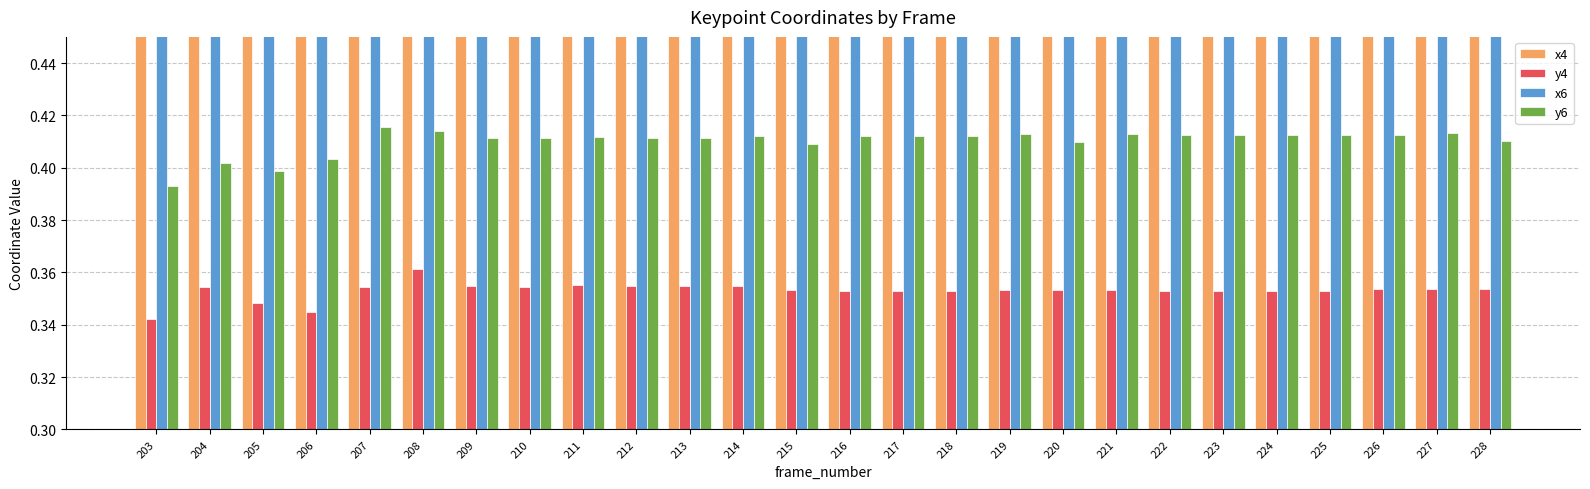

Where is x6 nearest to the value 0?

206